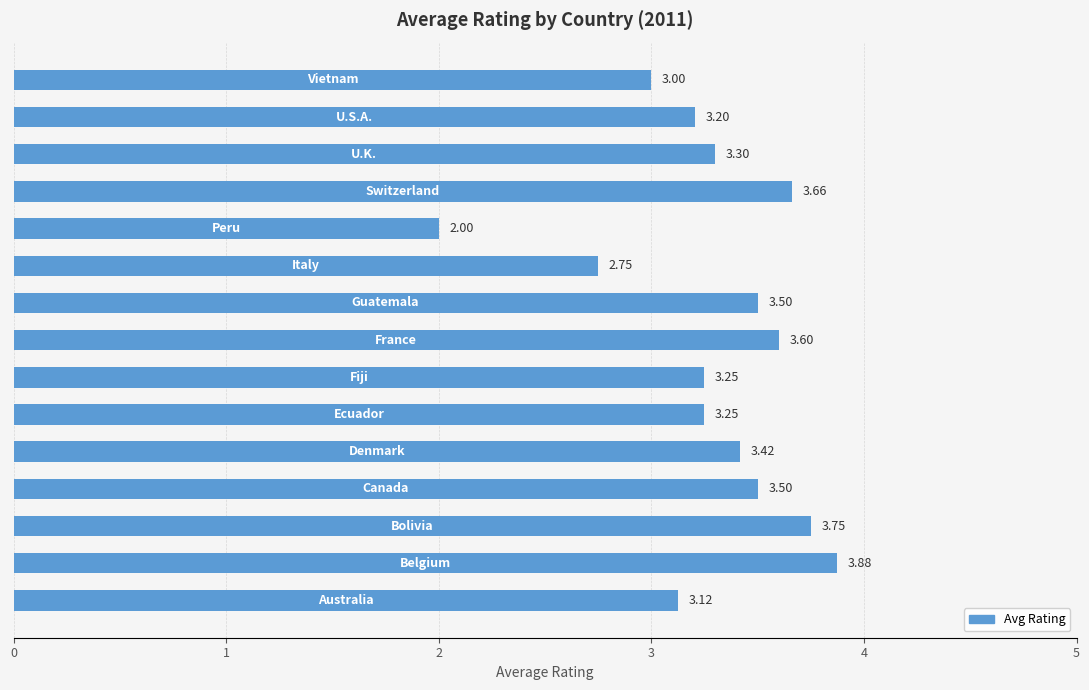

What is the average value?

3.3